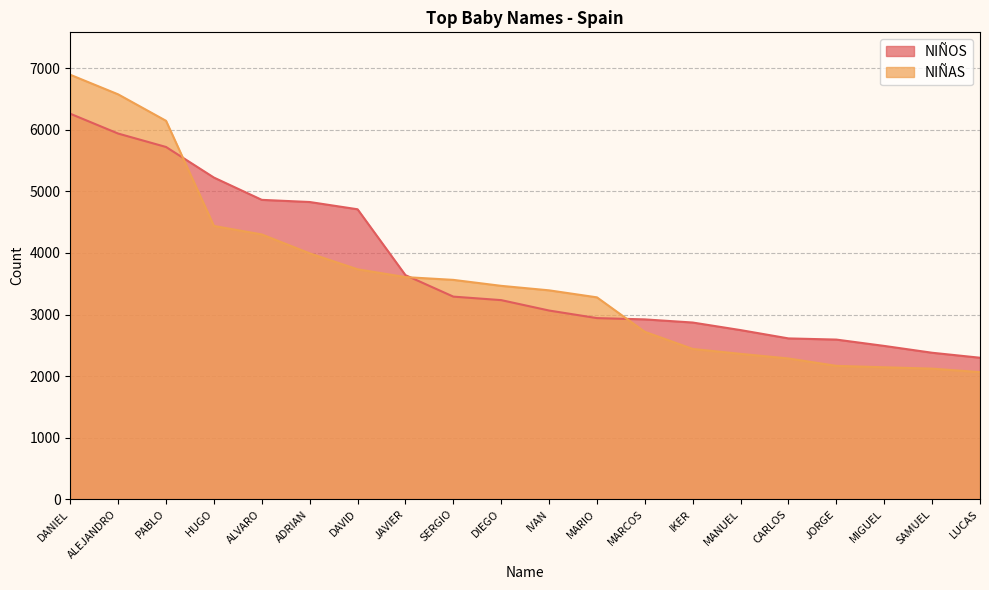

What is the maximum value for NIÑOS?

6262